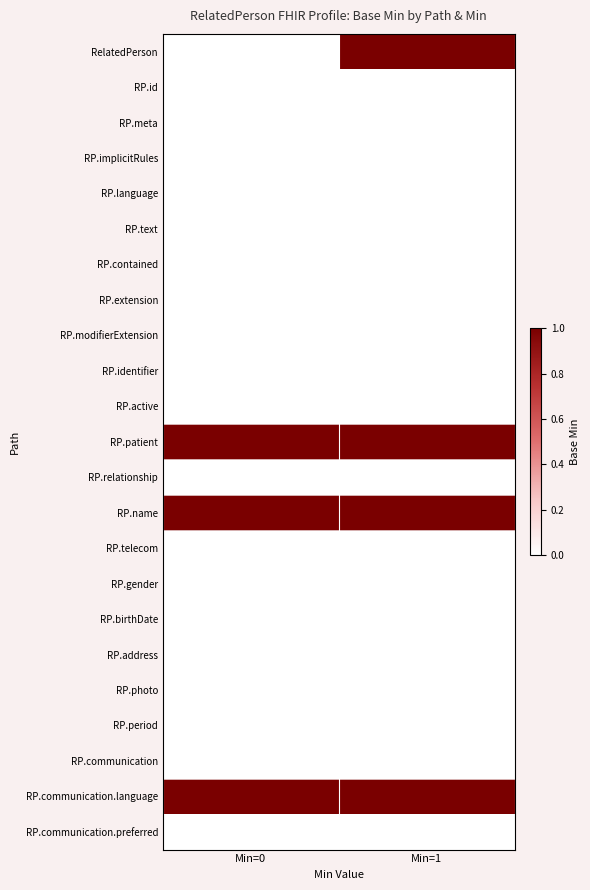

What is the spread (max minus min) of values at Min=1?

1